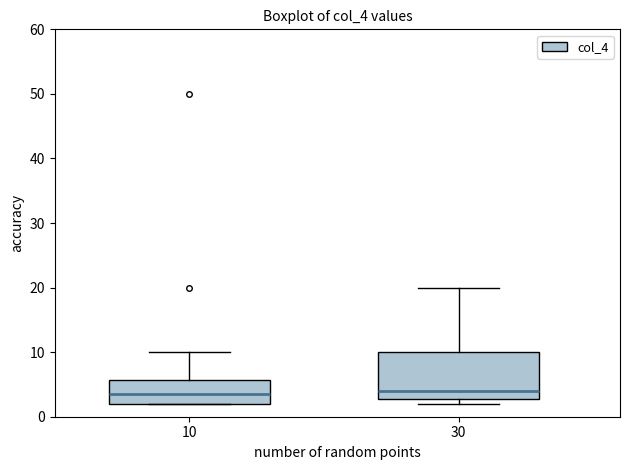

Where is the lower edge of the box at x = 30 on the y-axis? The values are not printed on the chart, so give them approximately, as read against the axis.

3